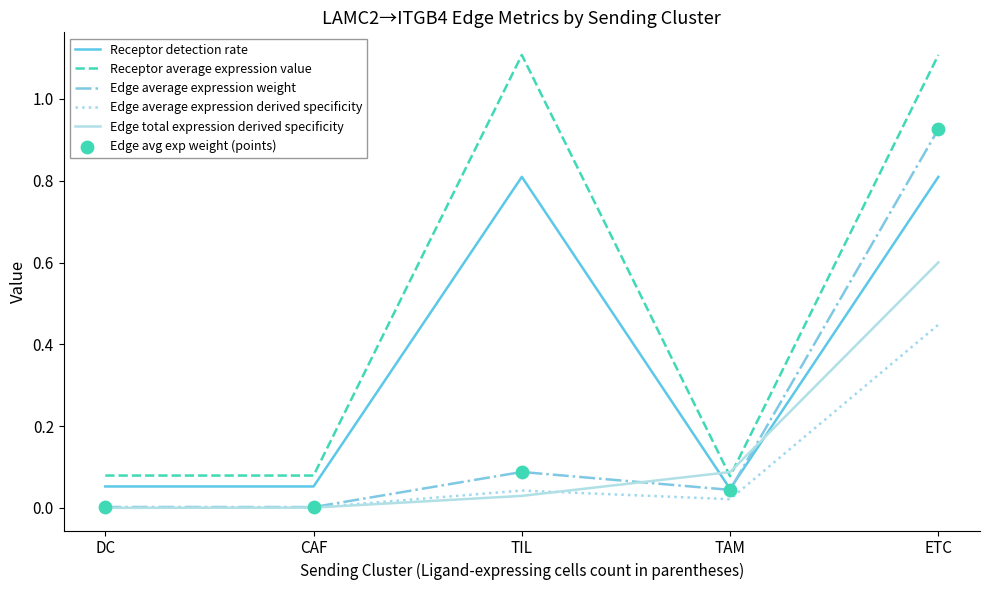

At which category is the sum across all series the highest?

ETC